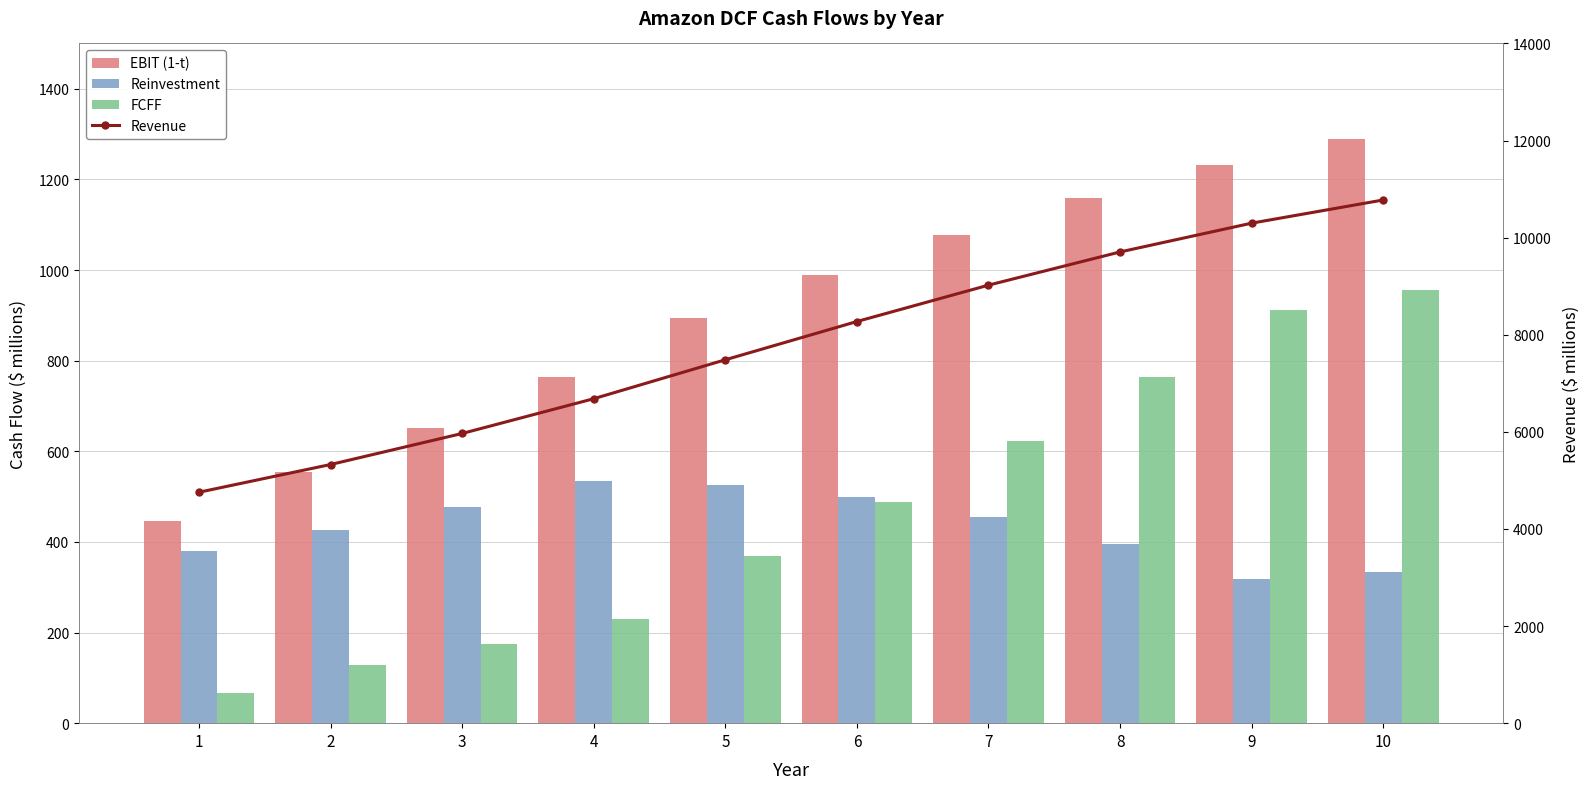

List the series in order of their peak value, highest first.

Revenue, EBIT (1-t), FCFF, Reinvestment